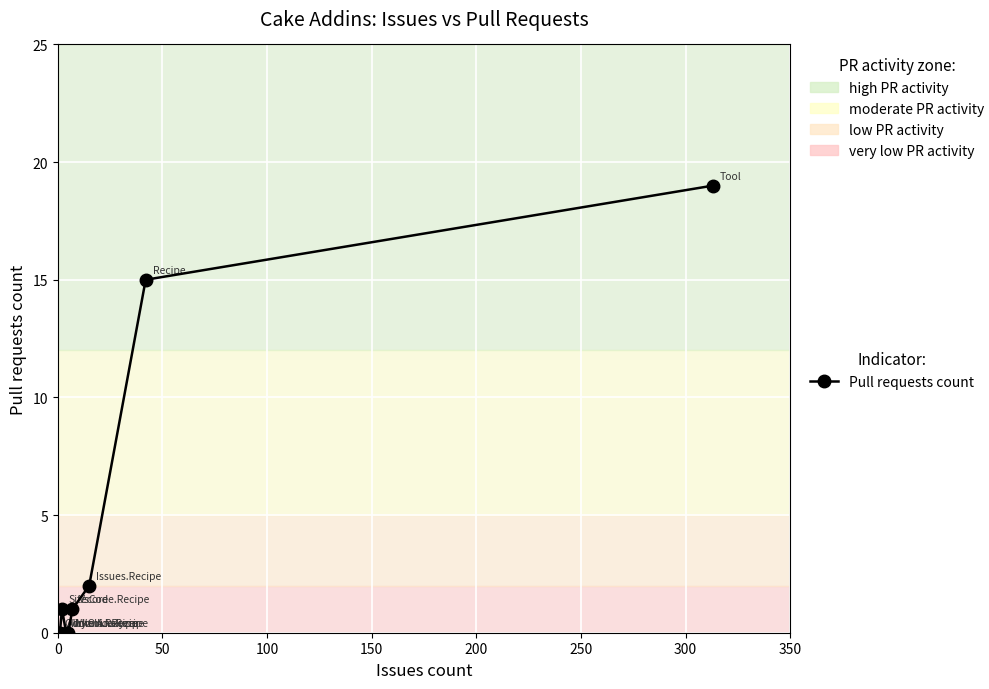

Reading left to right, transcribe all the data shown in this chart.

0	0	1	0	0	1	2	15	19